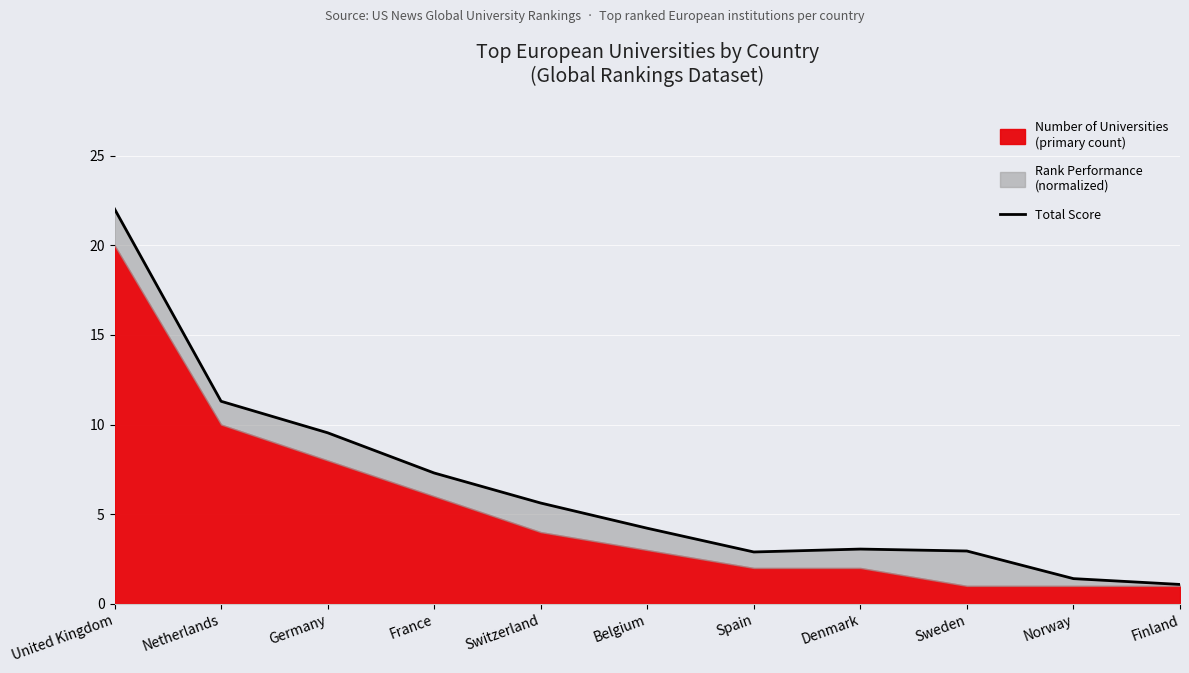

Rank the categories by value from lowest to highest.

Finland, Norway, Spain, Sweden, Denmark, Belgium, Switzerland, France, Germany, Netherlands, United Kingdom